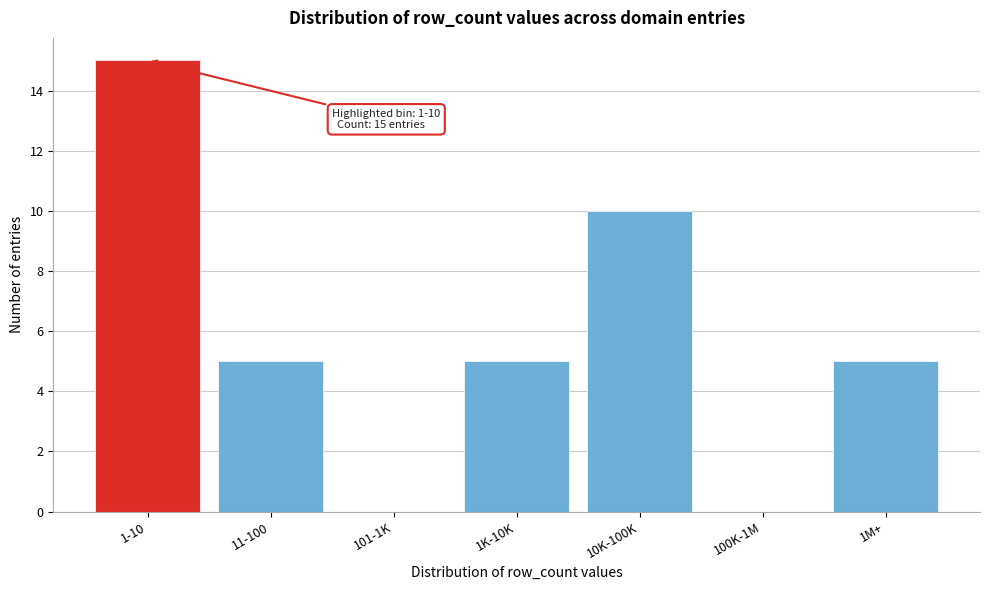

Reading right to left, transcribe all the data shown in this chart.

1M+=5	100K-1M=0	10K-100K=10	1K-10K=5	101-1K=0	11-100=5	1-10=15